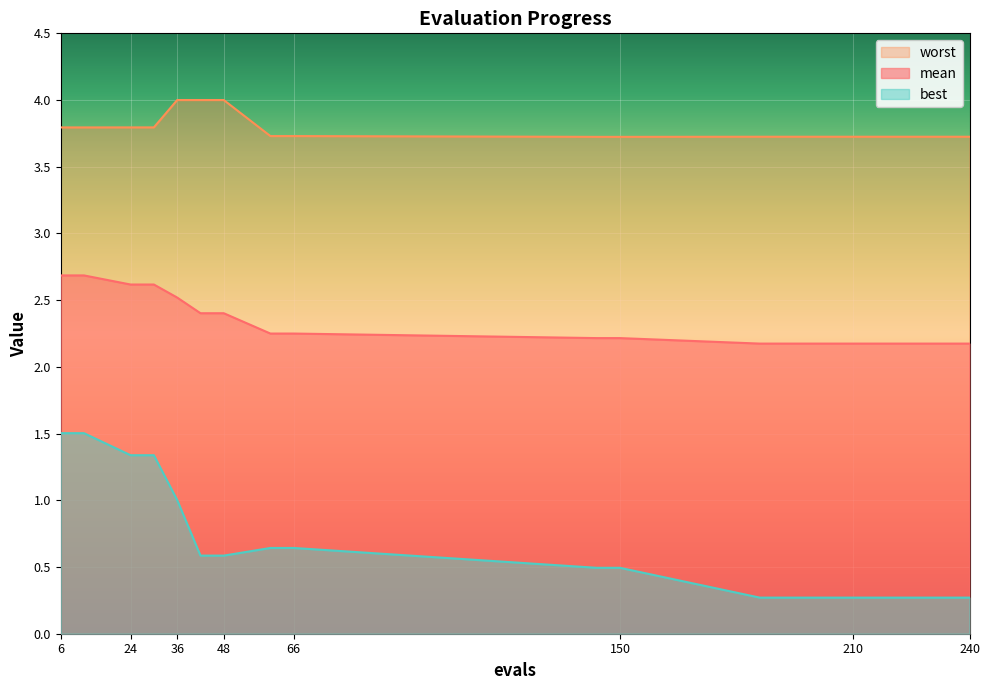

Which has a higher value, 12 or 60?

12